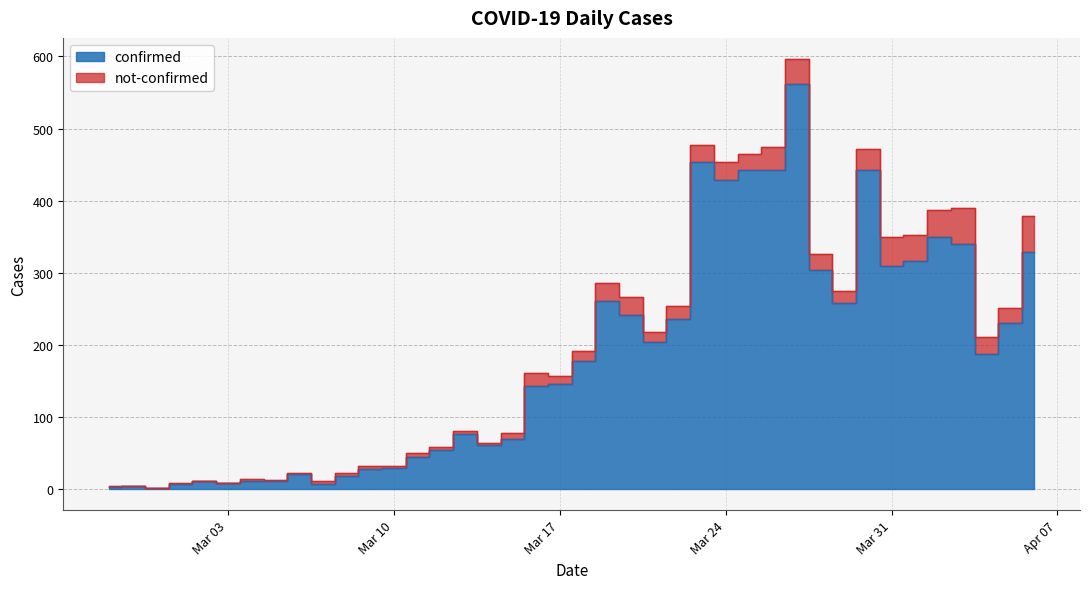

Does the chart have visible grid lines?

Yes